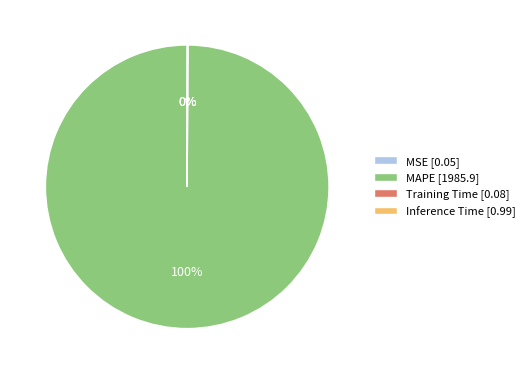

Is there any slice that represents more than half of the pie?

Yes